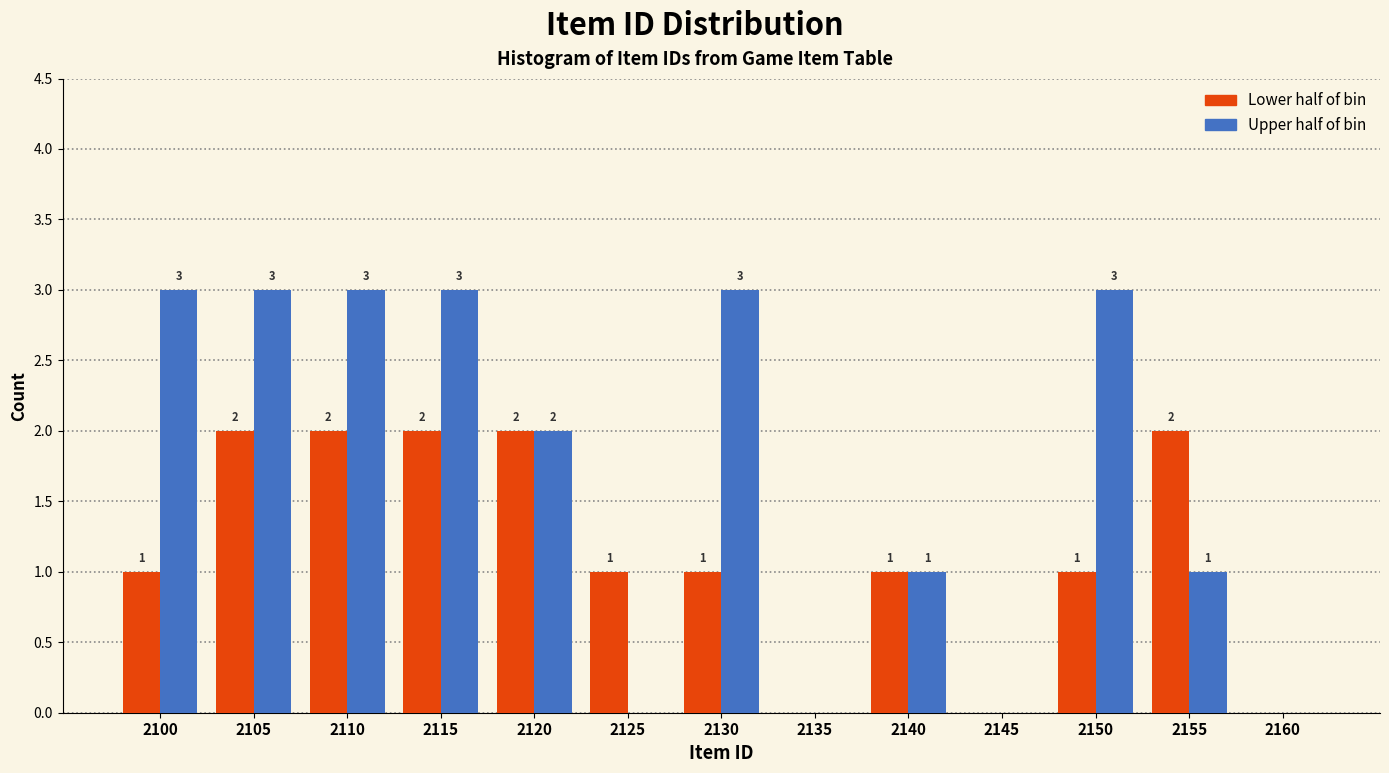

Reading left to right, extract all data points from this chart.

Lower half of bin: 2100=1	2105=2	2110=2	2115=2	2120=2	2125=1	2130=1	2135=0	2140=1	2145=0	2150=1	2155=2	2160=0
Upper half of bin: 2100=3	2105=3	2110=3	2115=3	2120=2	2125=0	2130=3	2135=0	2140=1	2145=0	2150=3	2155=1	2160=0